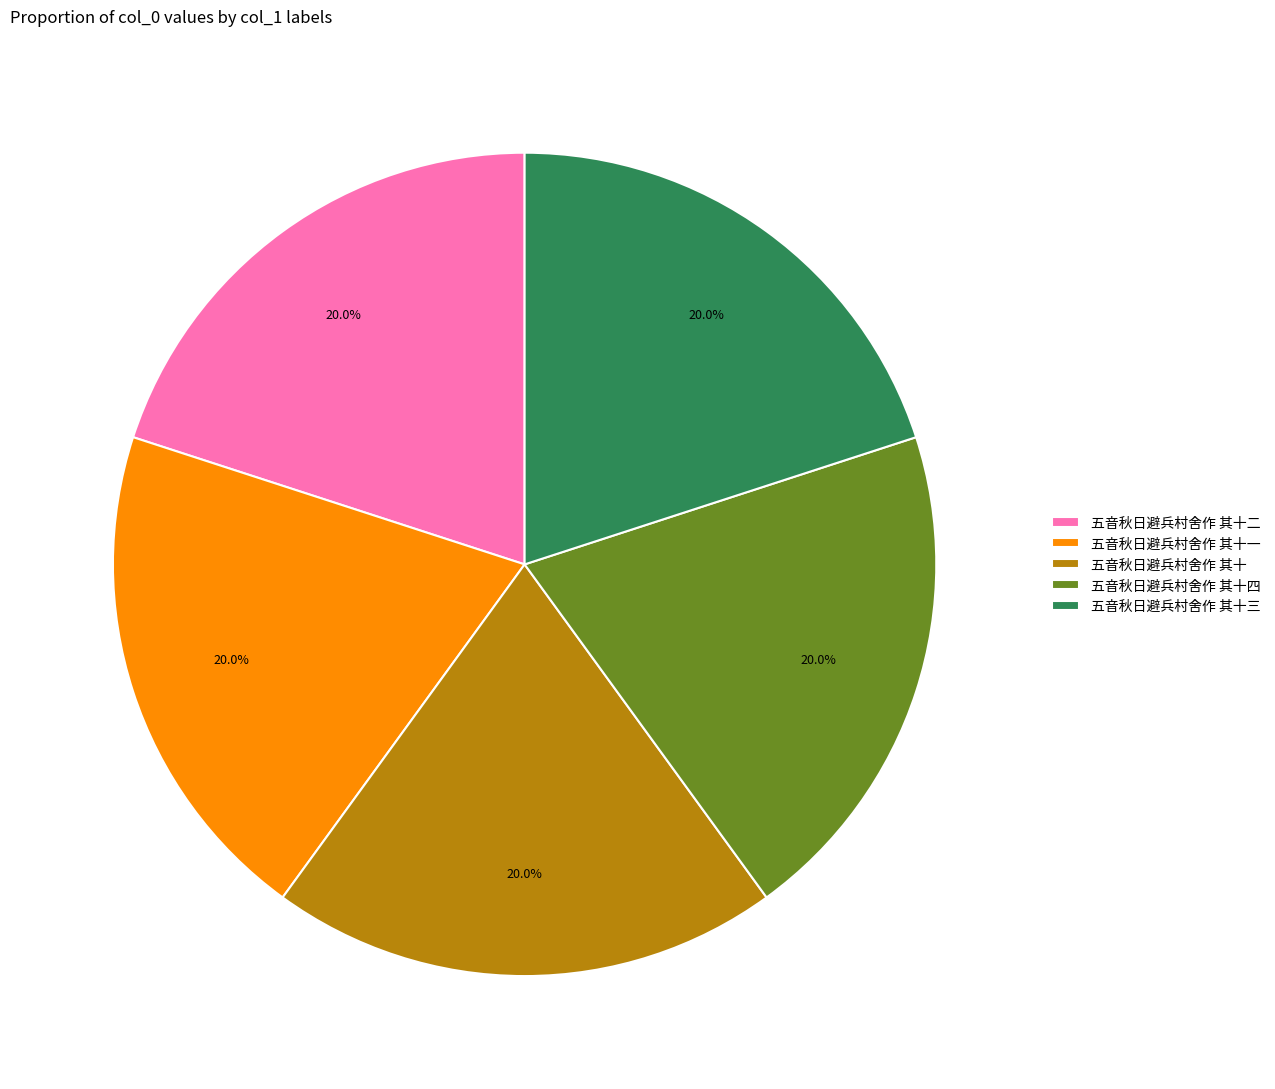

Is it true that 五音秋日避兵村舍作 其十 is 20% of the pie?

True